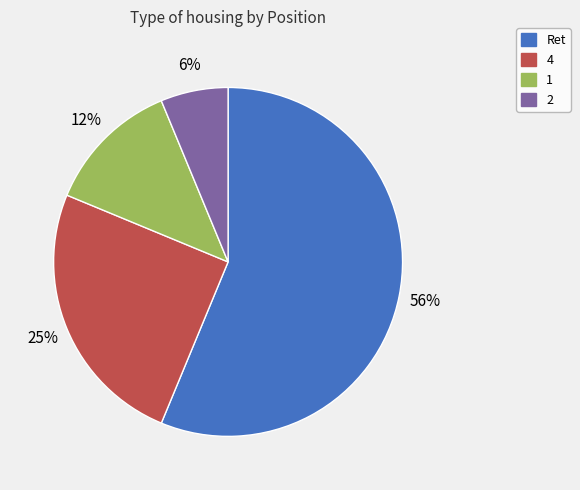

How many segments does this pie chart have?

4